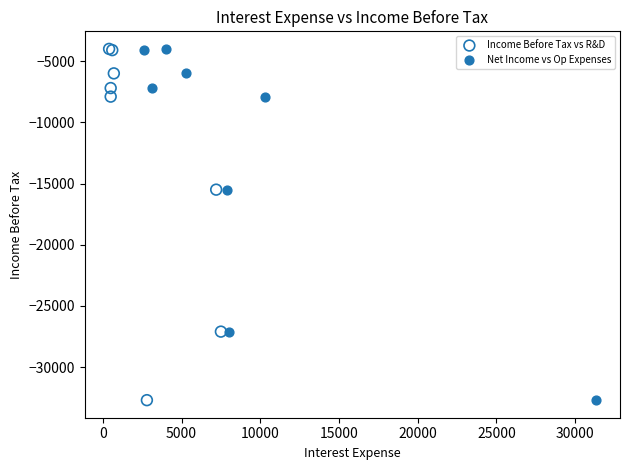

What are all the series names shown in the legend?

Income Before Tax vs R&D, Net Income vs Op Expenses